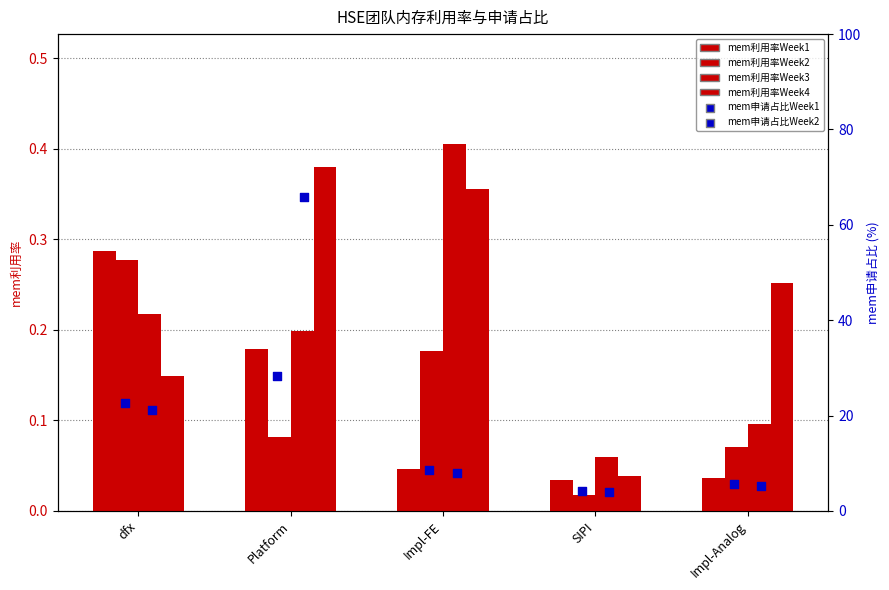

At which category is the sum across all series the highest?

Platform